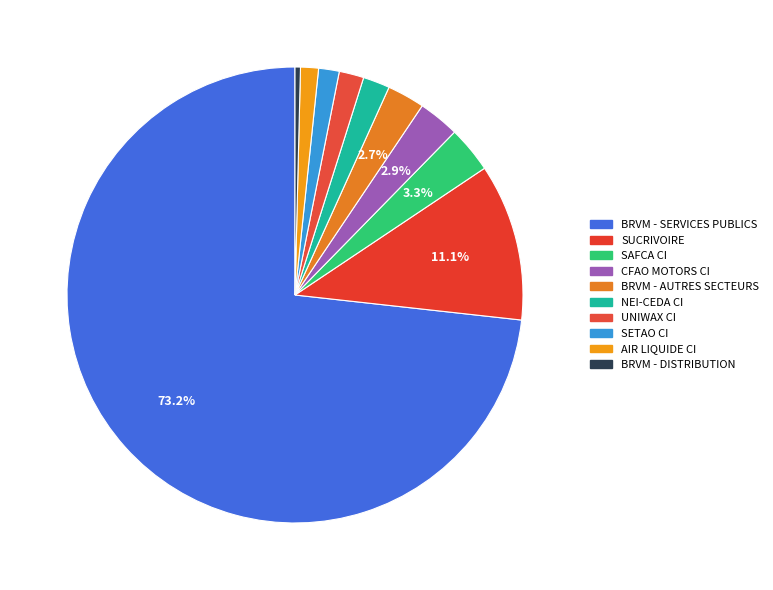

Which slice is the smallest?

BRVM - DISTRIBUTION